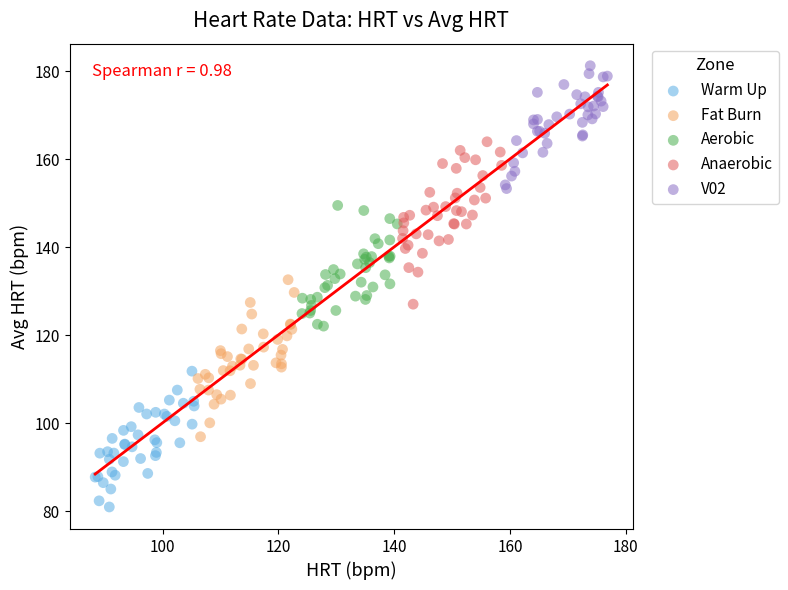

What are all the series names shown in the legend?

Warm Up, Fat Burn, Aerobic, Anaerobic, V02